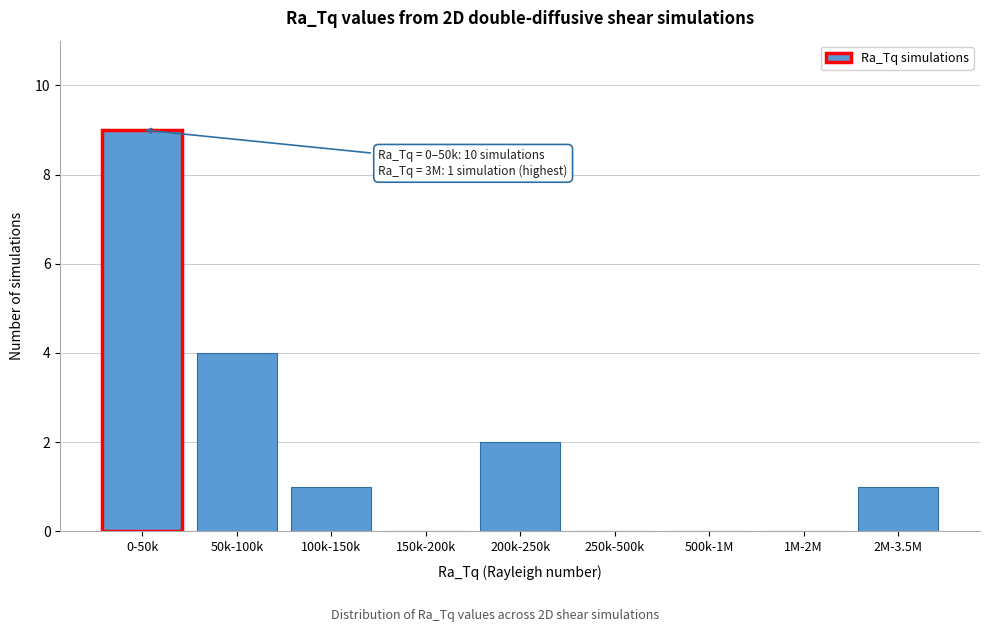

Reading right to left, extract all data points from this chart.

2M-3.5M=1	1M-2M=0	500k-1M=0	250k-500k=0	200k-250k=2	150k-200k=0	100k-150k=1	50k-100k=4	0-50k=9